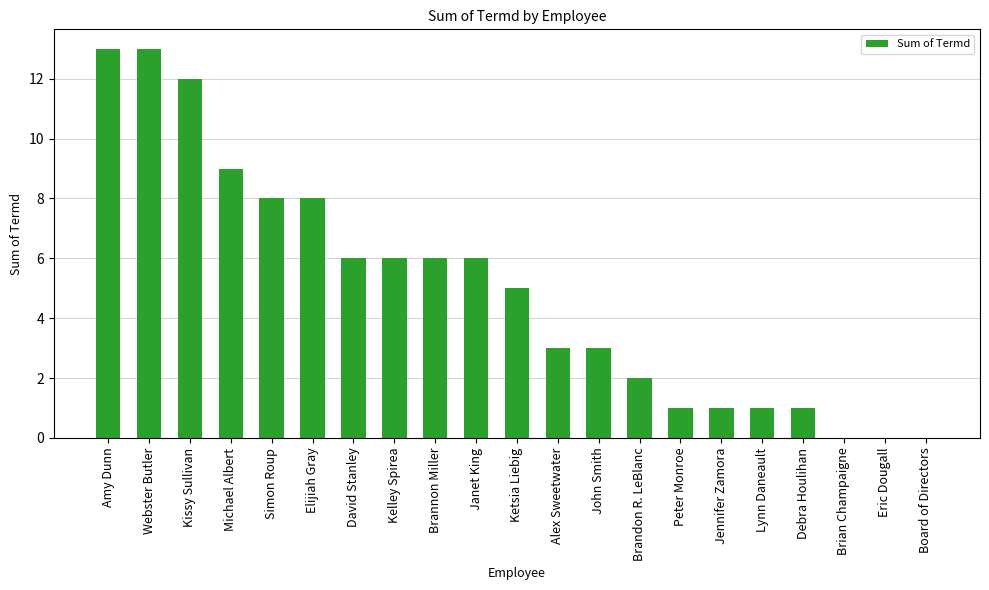

What is the sum of all values?

104